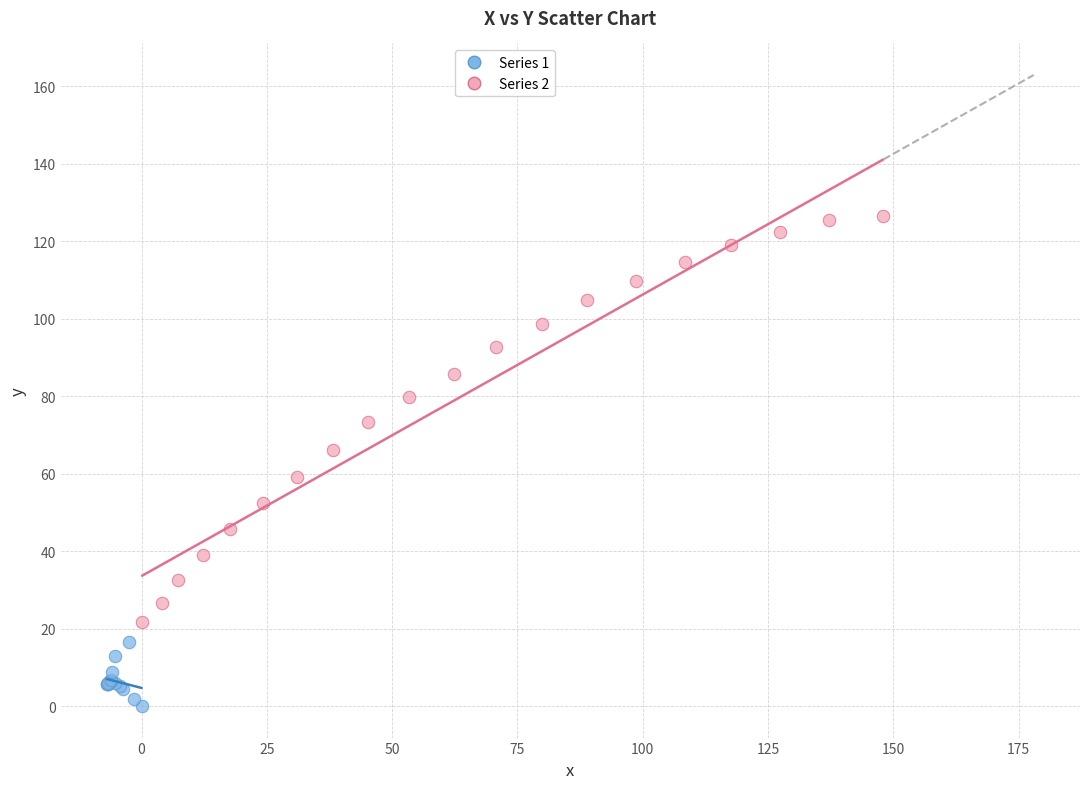

Which series reaches the maximum Y coordinate?

Series 2